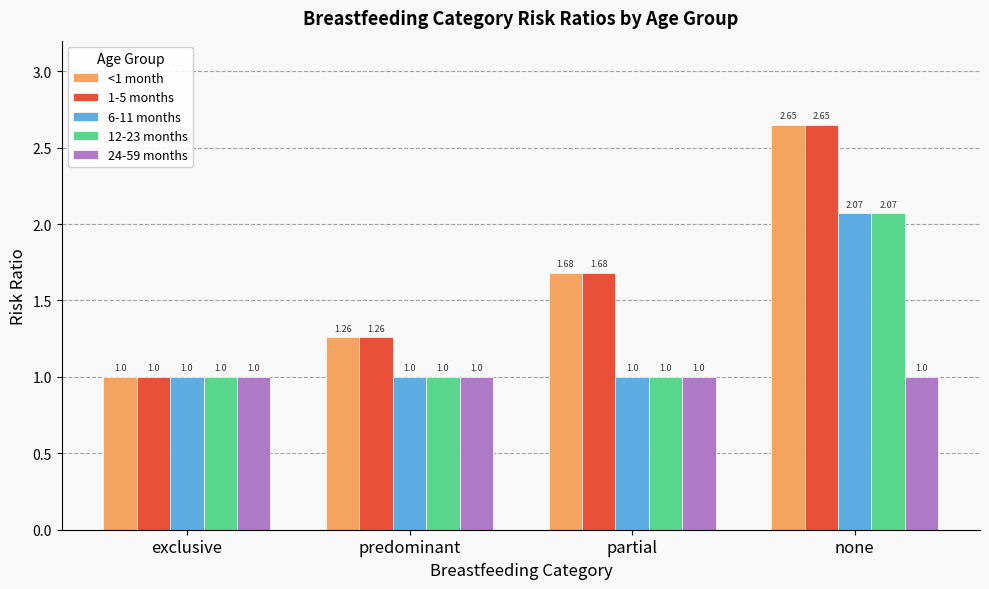

At which category is the sum across all series the highest?

none